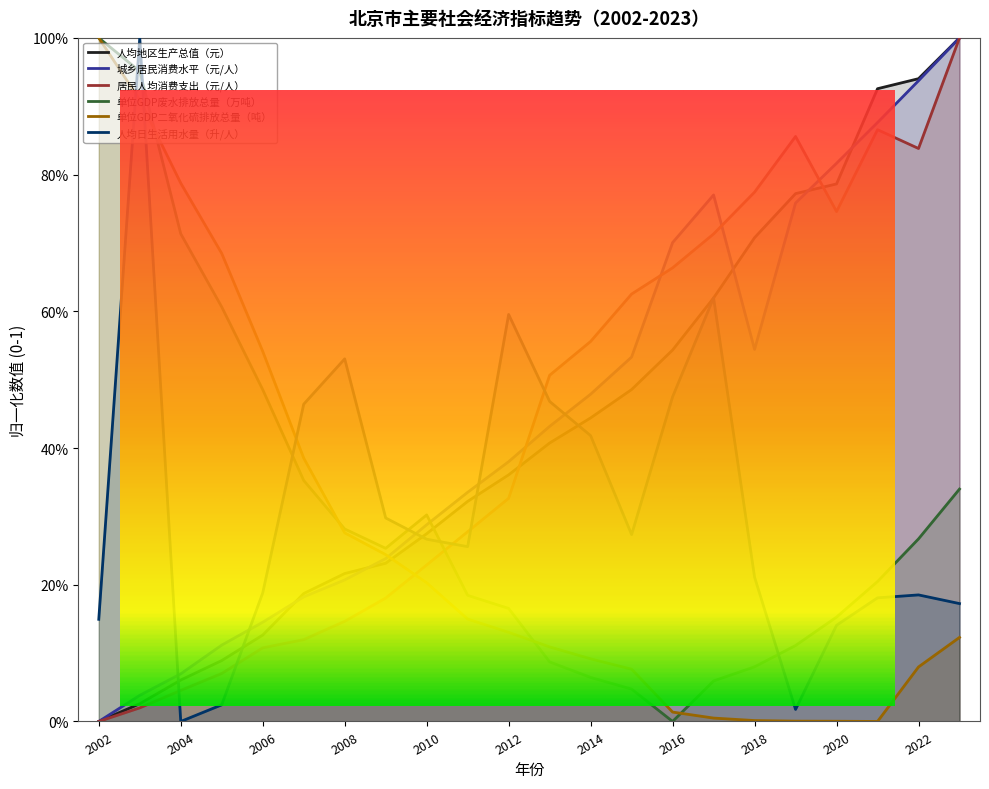

What is the value of the 人均日生活用水量（升/人） point at the 10th from the left?

0.3